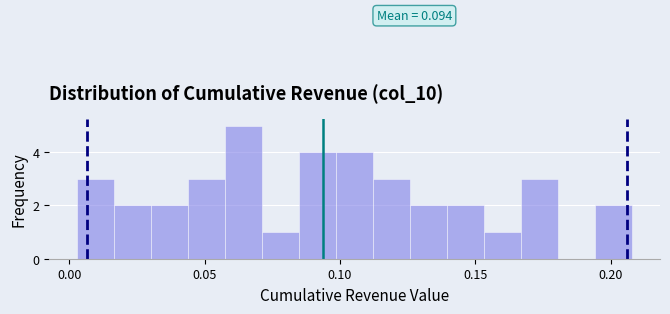

Around what value on the x-axis is the tallest bar? Give the approximate position of its centre, as read against the axis.

0.065